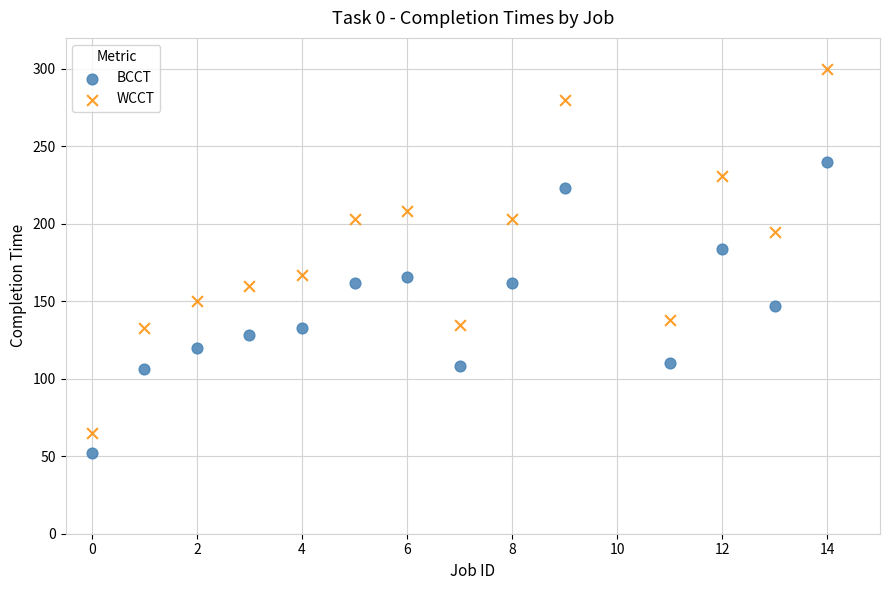

What are all the series names shown in the legend?

BCCT, WCCT